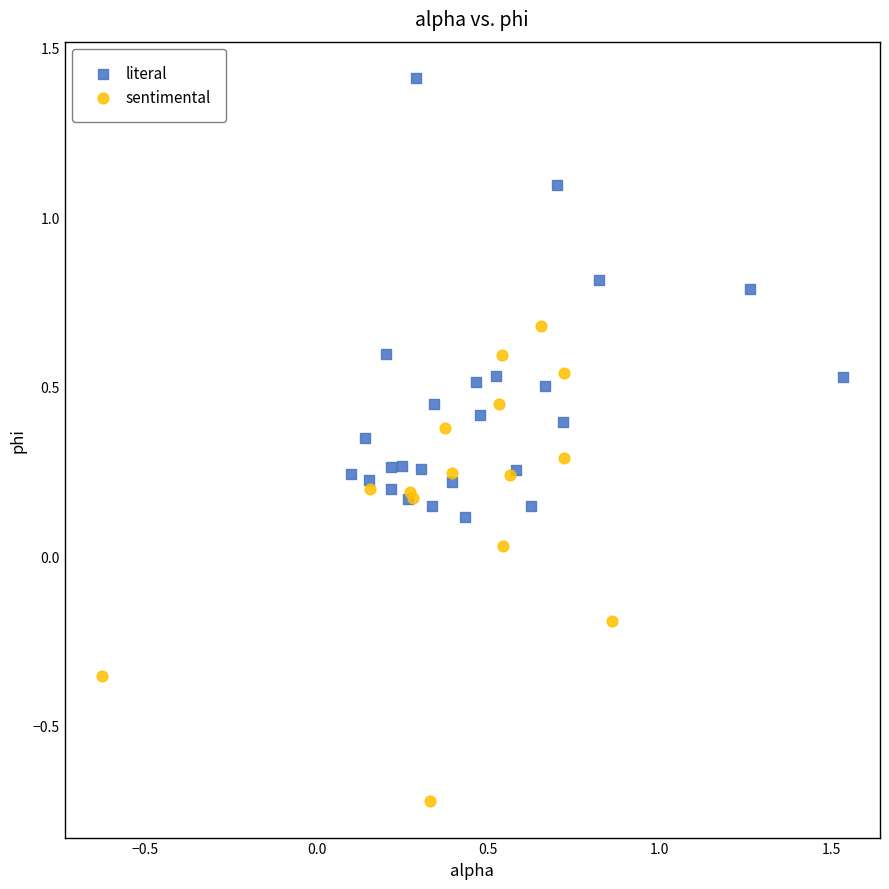

Which series reaches the minimum Y coordinate?

sentimental